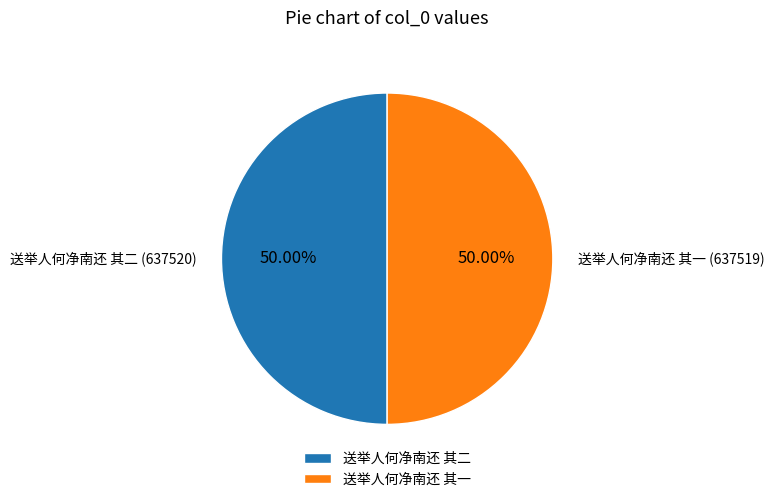

Do 送举人何净南还 其二 and 送举人何净南还 其一 together represent more than half of the pie?

Yes